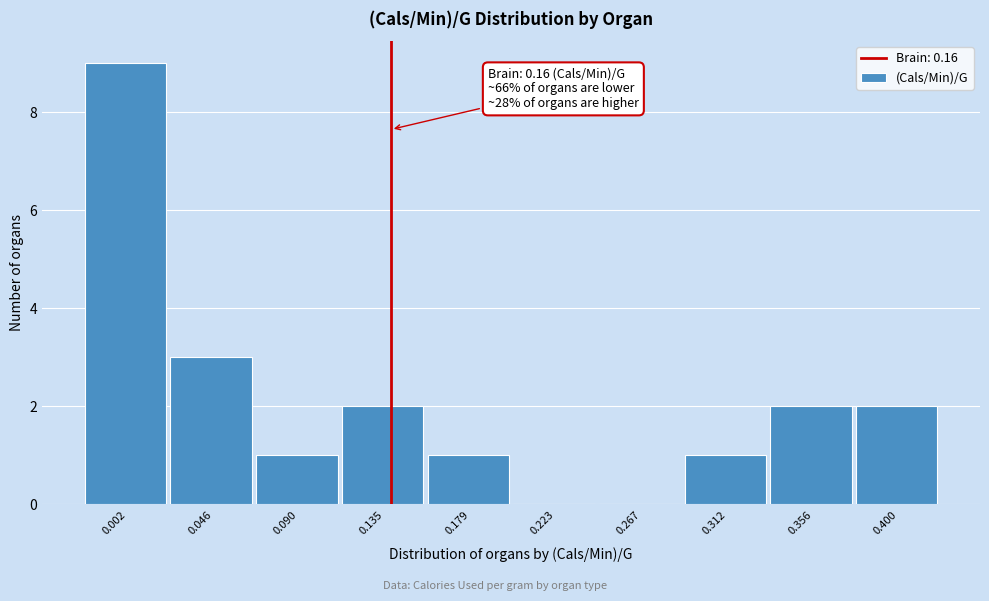

Reading left to right, list all the values displayed in this chart.

0.002=9	0.046=3	0.090=1	0.135=2	0.179=1	0.223=0	0.267=0	0.312=1	0.356=2	0.400=2